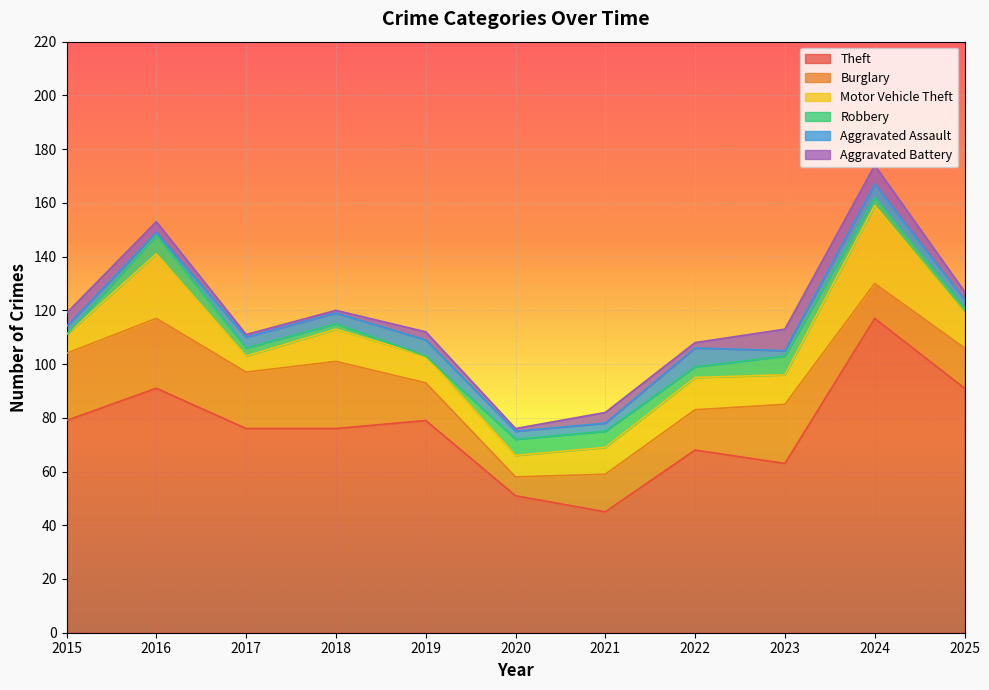

What is the lowest value of the Motor Vehicle Theft series?

6